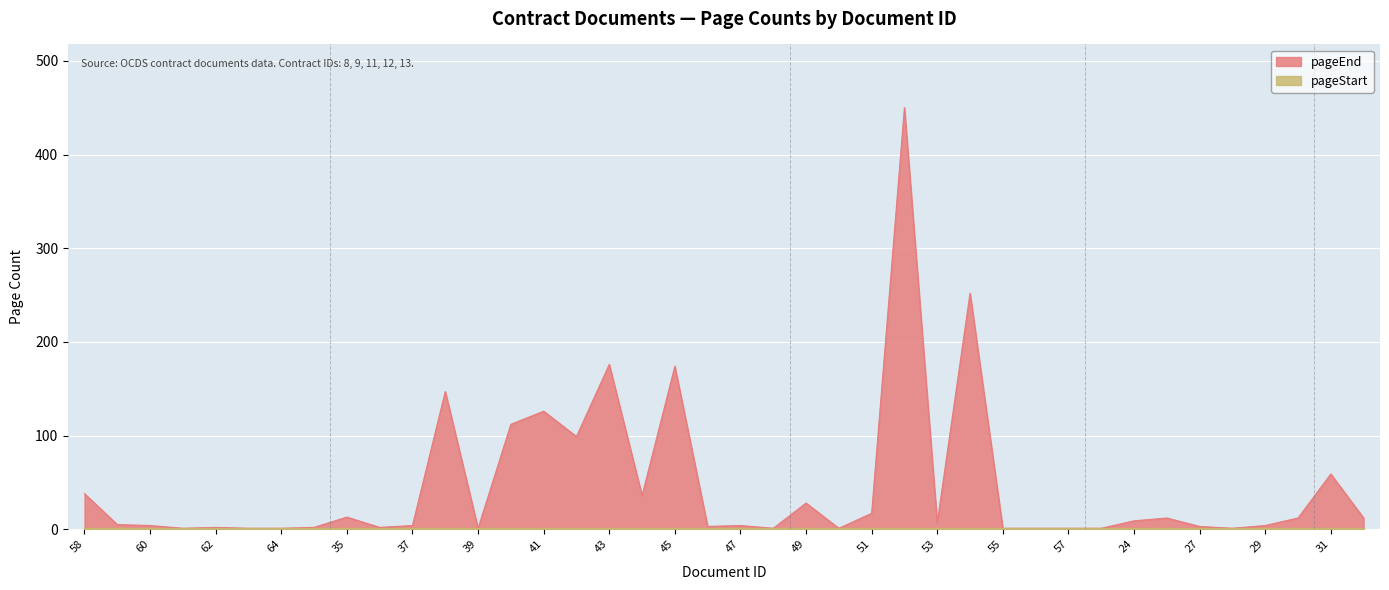

Count the number of values greater than 5.

19